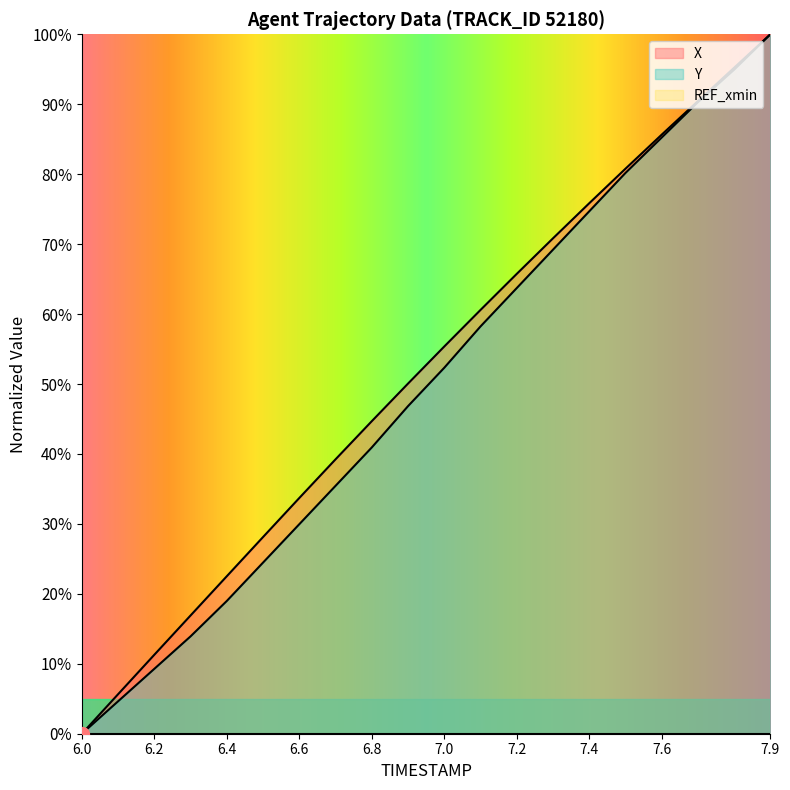

True or false: Y and X intersect in this chart.

False